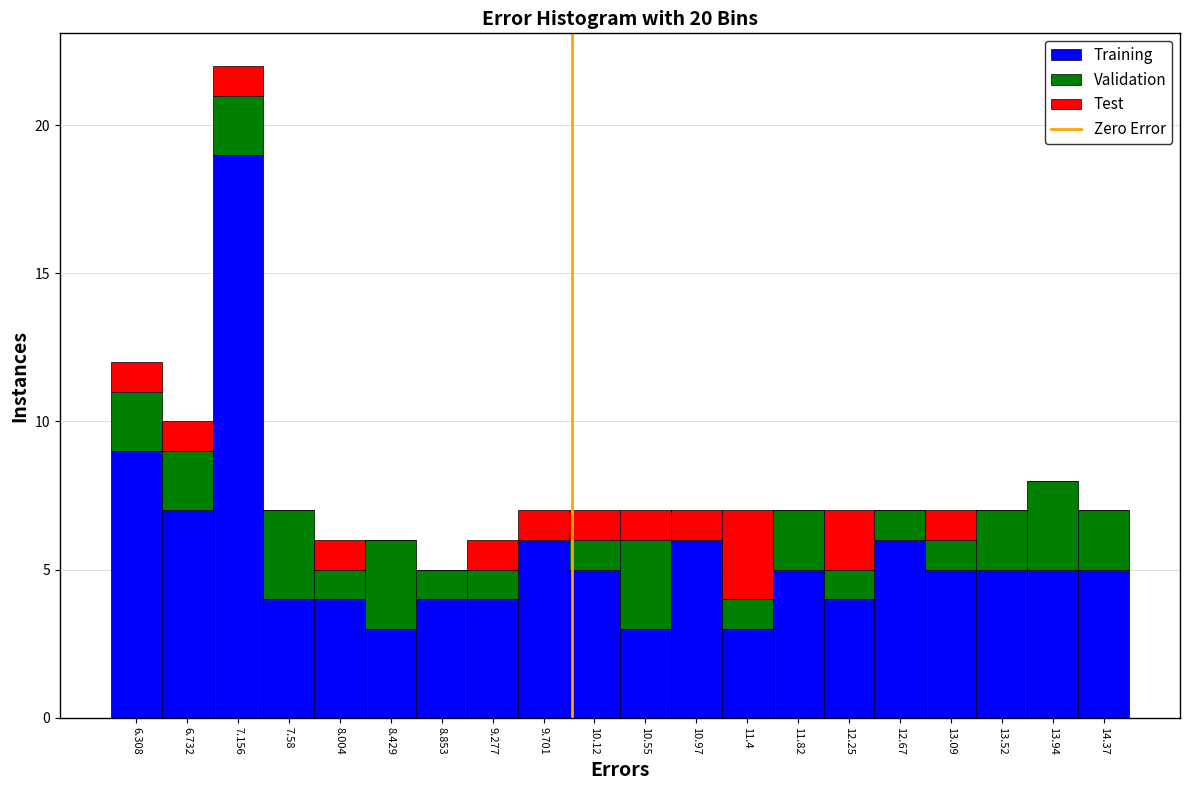

Reading left to right, transcribe this chart: for each stacked bar, give the range it covers on the x-axis and its total height. Neither the bar edges nor the heights are printed on the chart, so give them approximately, as read against the axes.

6.10 to 6.50: 12
6.50 to 6.95: 10
6.95 to 7.35: 22
7.35 to 7.80: 7
7.80 to 8.20: 6
8.20 to 8.65: 6
8.65 to 9.05: 5
9.05 to 9.50: 6
9.50 to 9.90: 7
9.90 to 10.35: 7
10.35 to 10.75: 7
10.75 to 11.20: 7
11.20 to 11.60: 7
11.60 to 12.05: 7
12.05 to 12.45: 7
12.45 to 12.90: 7
12.90 to 13.30: 7
13.30 to 13.75: 7
13.75 to 14.15: 8
14.15 to 14.60: 7